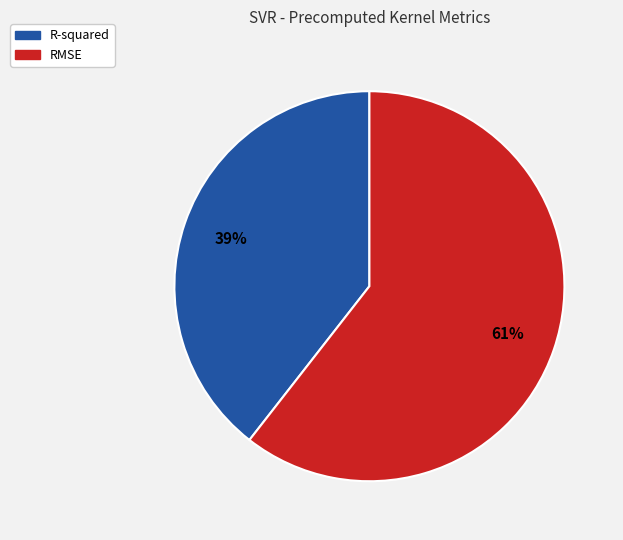

Which category has the biggest portion of the pie?

RMSE